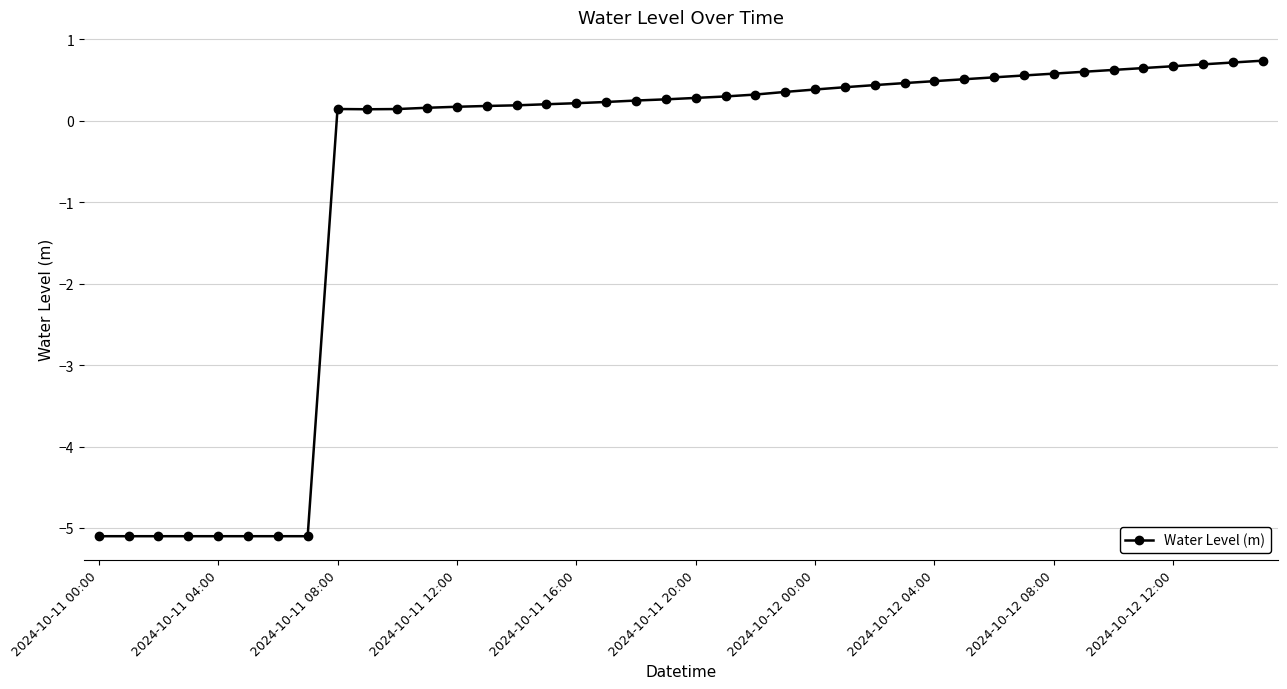

What is the smallest value displayed?

-5.1